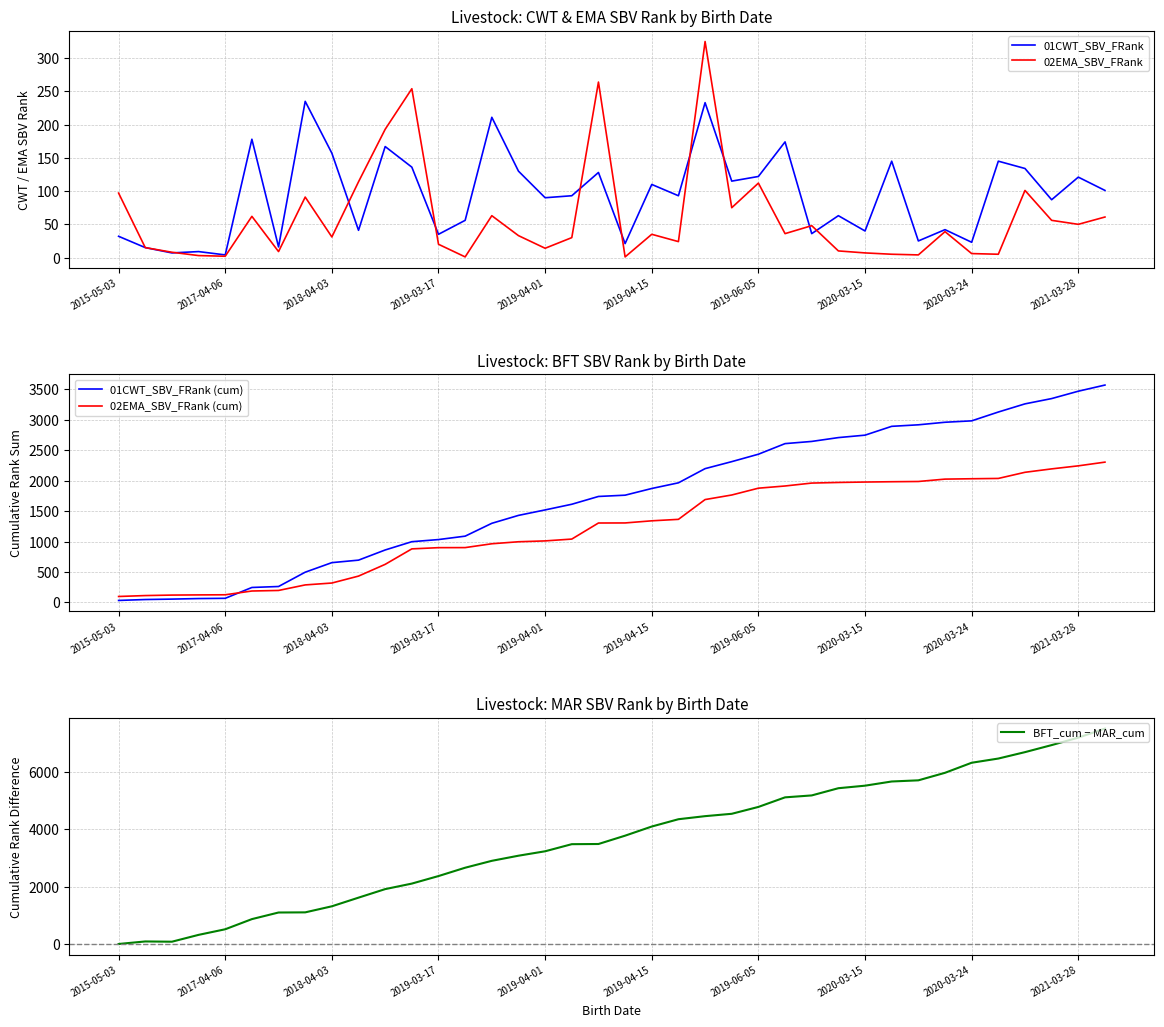

Which series ends up on top after the final intersection of BFT_cum − MAR_cum and 01CWT_SBV_FRank?

BFT_cum − MAR_cum